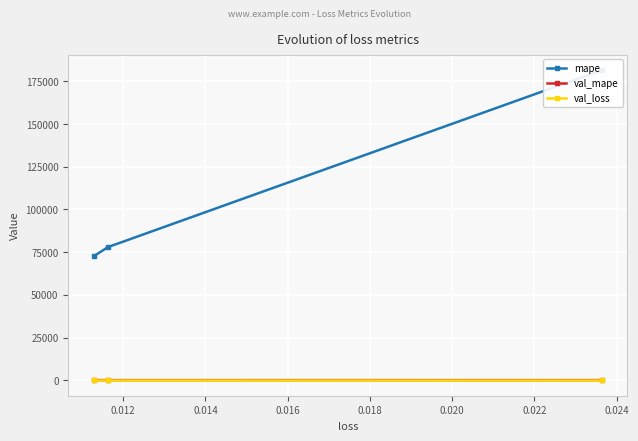

Which series has the largest total across all categories?

mape